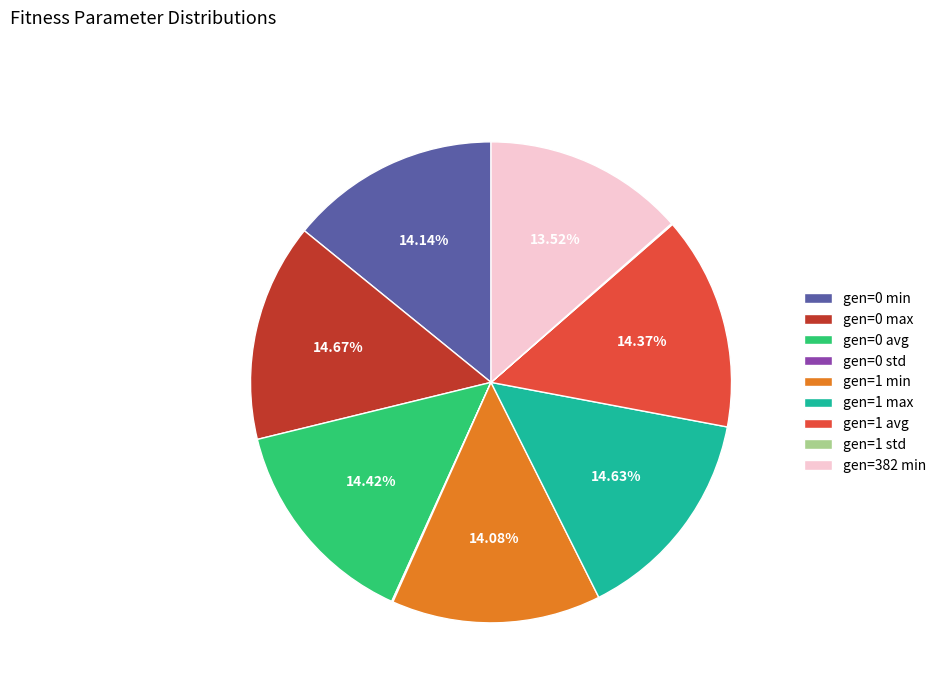

Is there a majority slice in this chart?

No